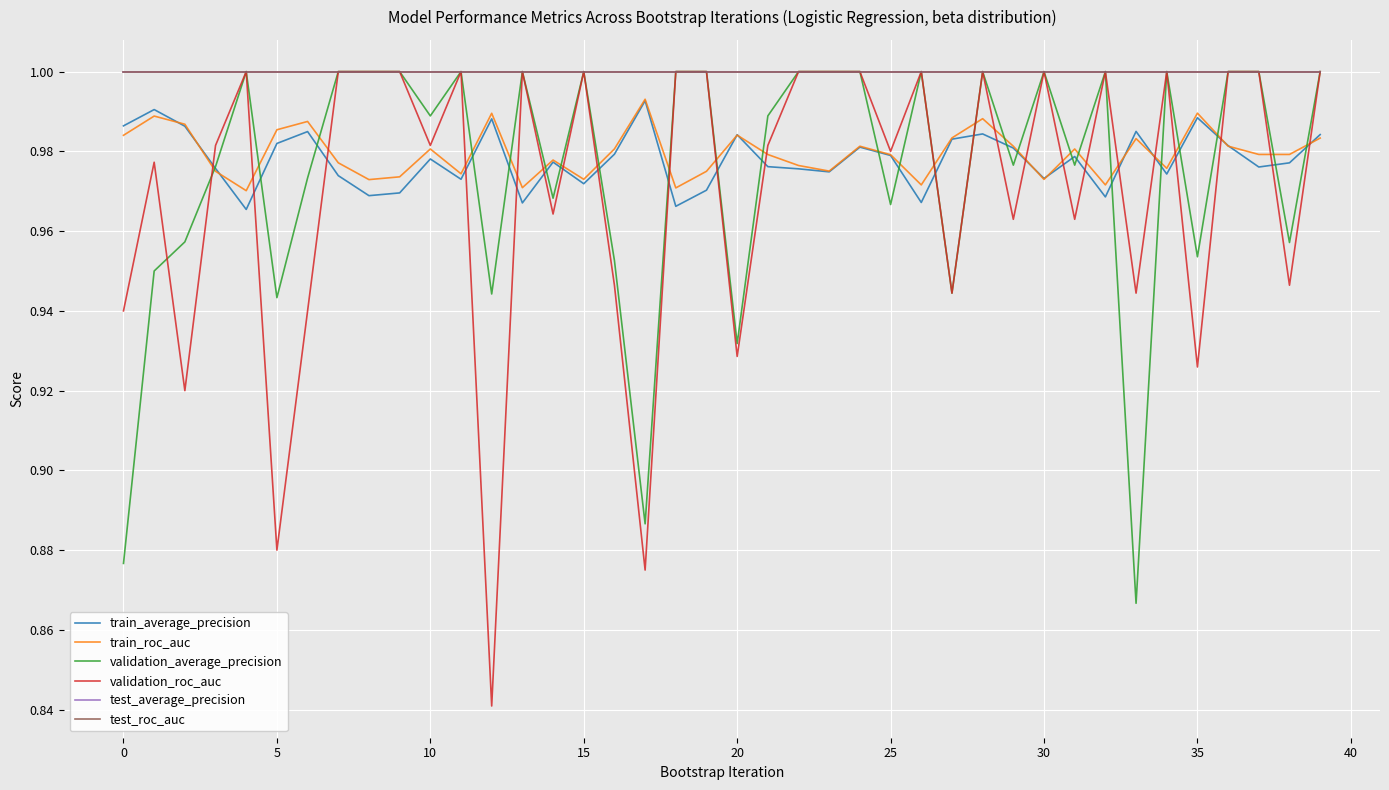

Which series has the widest spread of values?

validation_roc_auc